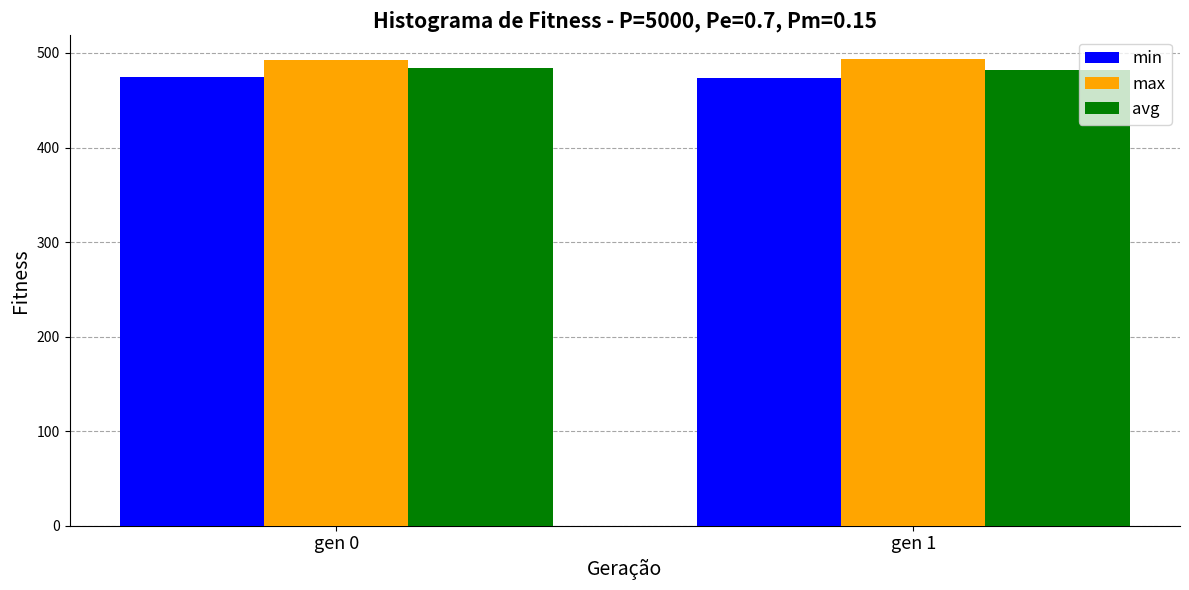

Rank the series by their average value, from highest to lowest.

max, avg, min